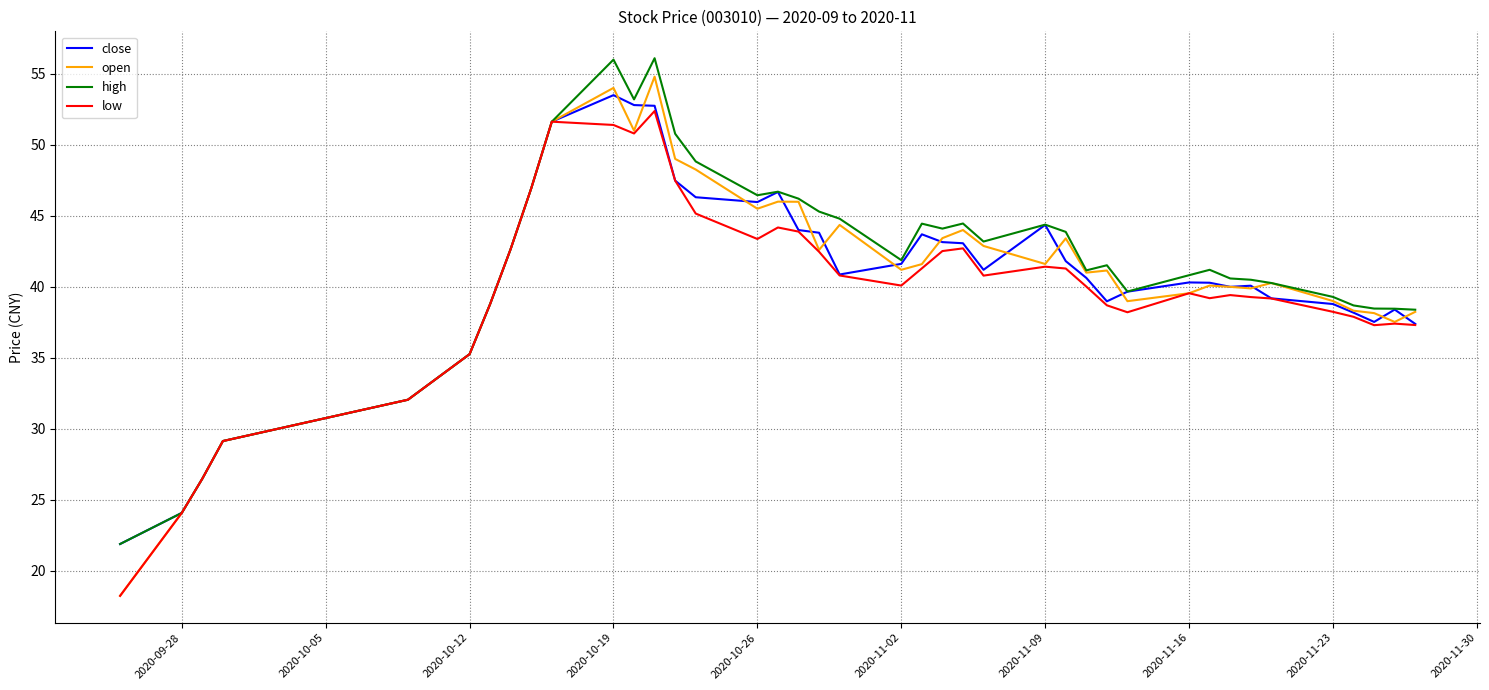

What is the highest value of the close series?

53.5